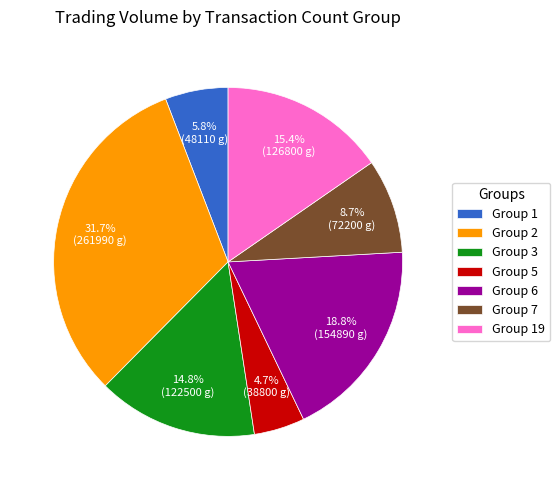

Between Group 6 and Group 7, which is larger?

Group 6